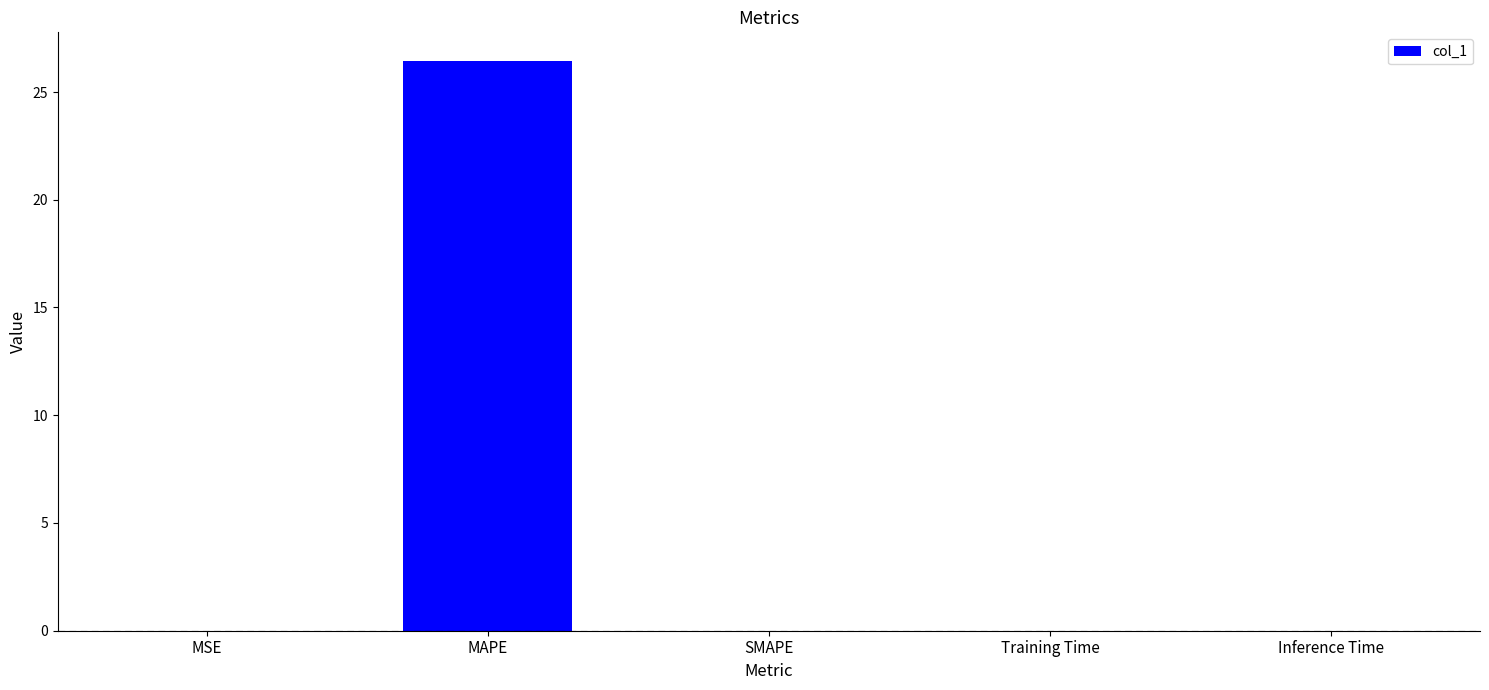

Between MAPE and MSE, which is larger?

MAPE